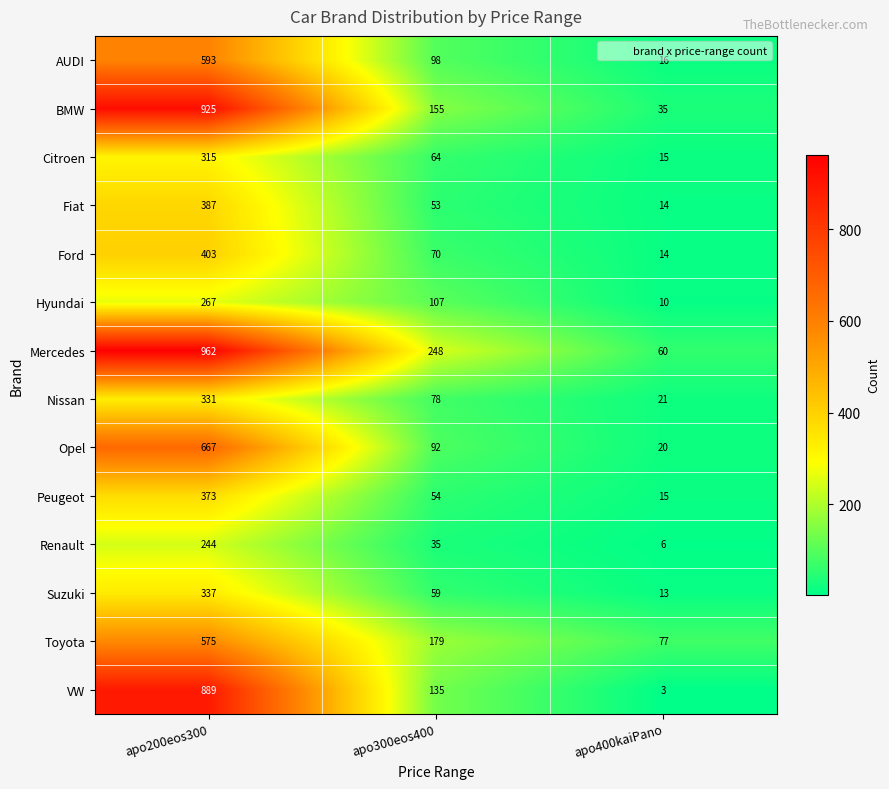

The Citroen series shows 64 at apo300eos400. True or false?

True